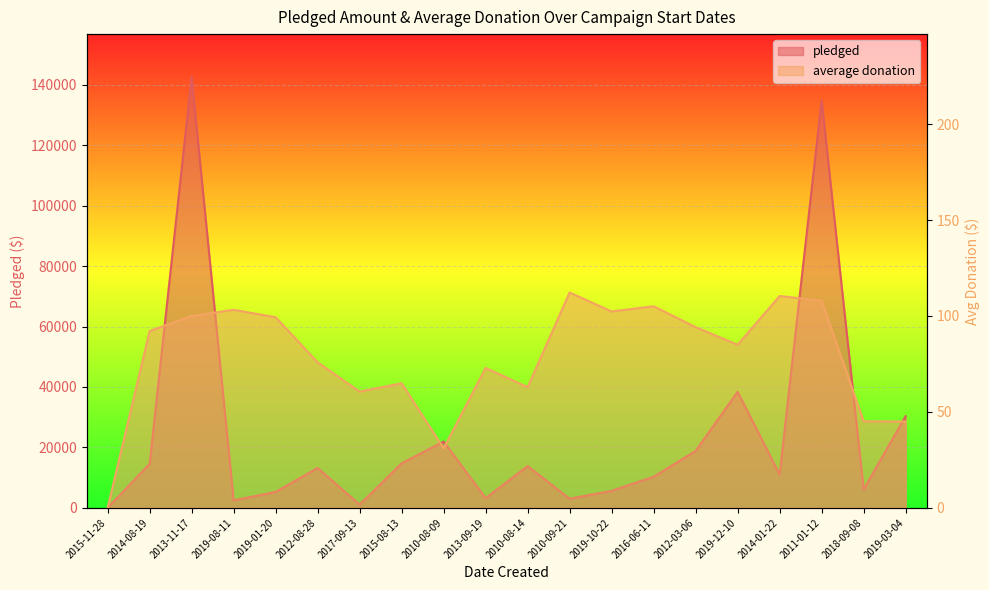

What is the difference between the pledged values at 2013-09-19 and 2011-01-12?

131637.0